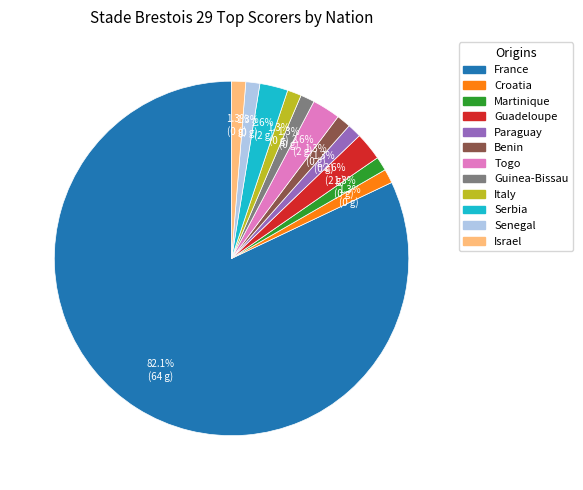

To the nearest percent, what portion does Israel represent?

1%